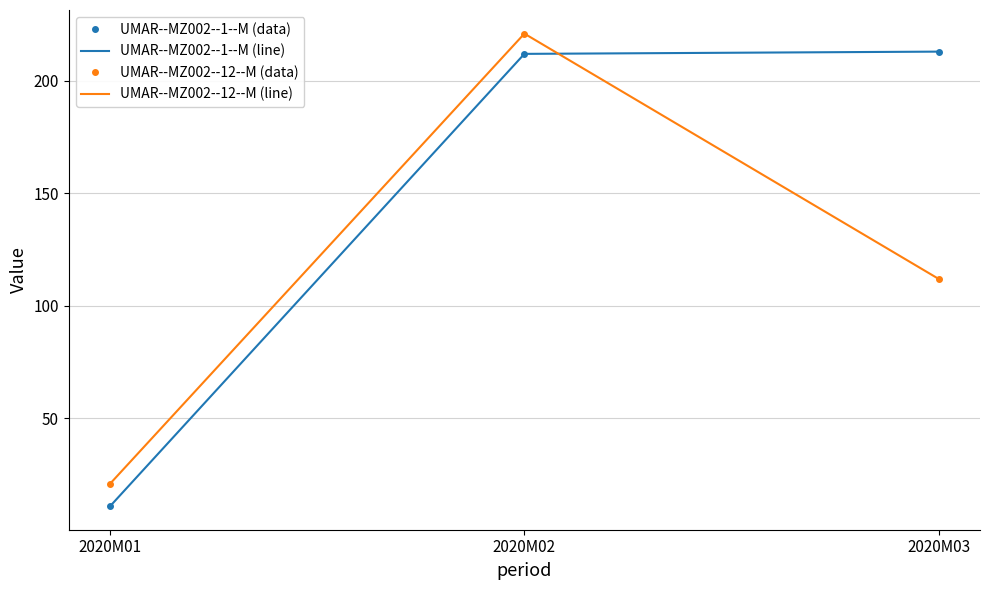

The value of UMAR--MZ002--12--M (line) at 2020M03 is 112. True or false?

True